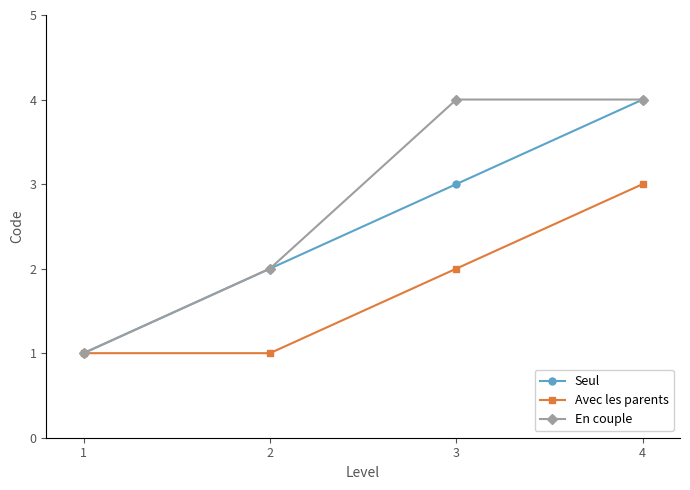

The Seul series shows 5 at 2. True or false?

False